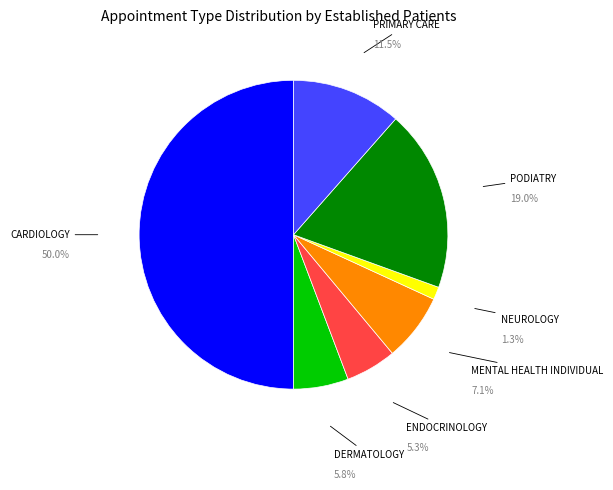

Rank the categories by value from highest to lowest.

CARDIOLOGY, PODIATRY, PRIMARY CARE, MENTAL HEALTH INDIVIDUAL, DERMATOLOGY, ENDOCRINOLOGY, NEUROLOGY